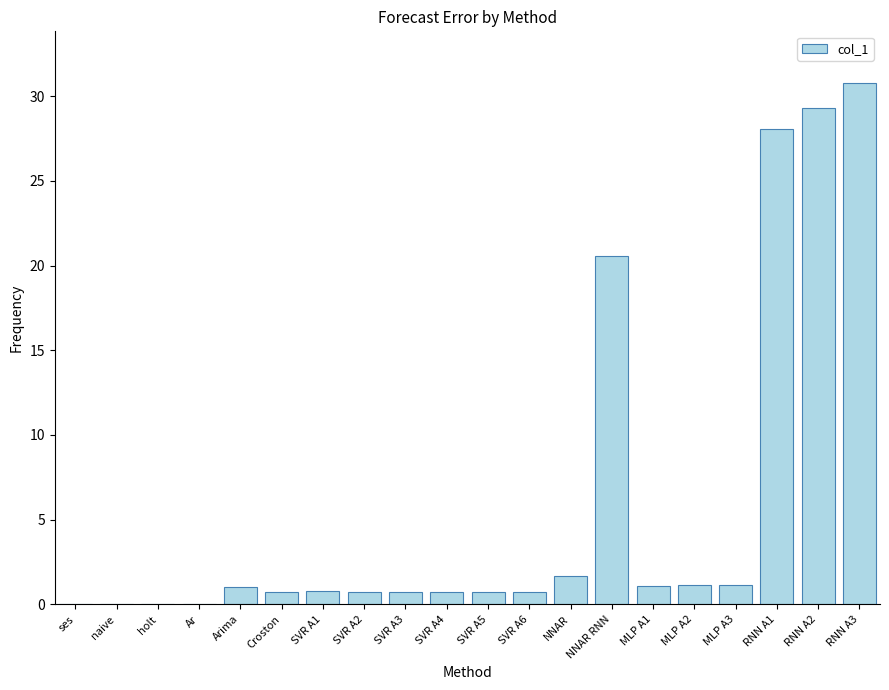

The value at RNN A2 is 29.3. True or false?

True